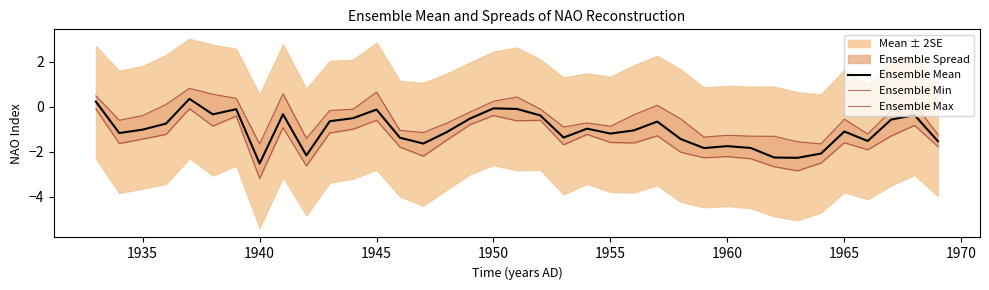

Is it true that Ensemble Mean equals -1.0 at 1960?

False